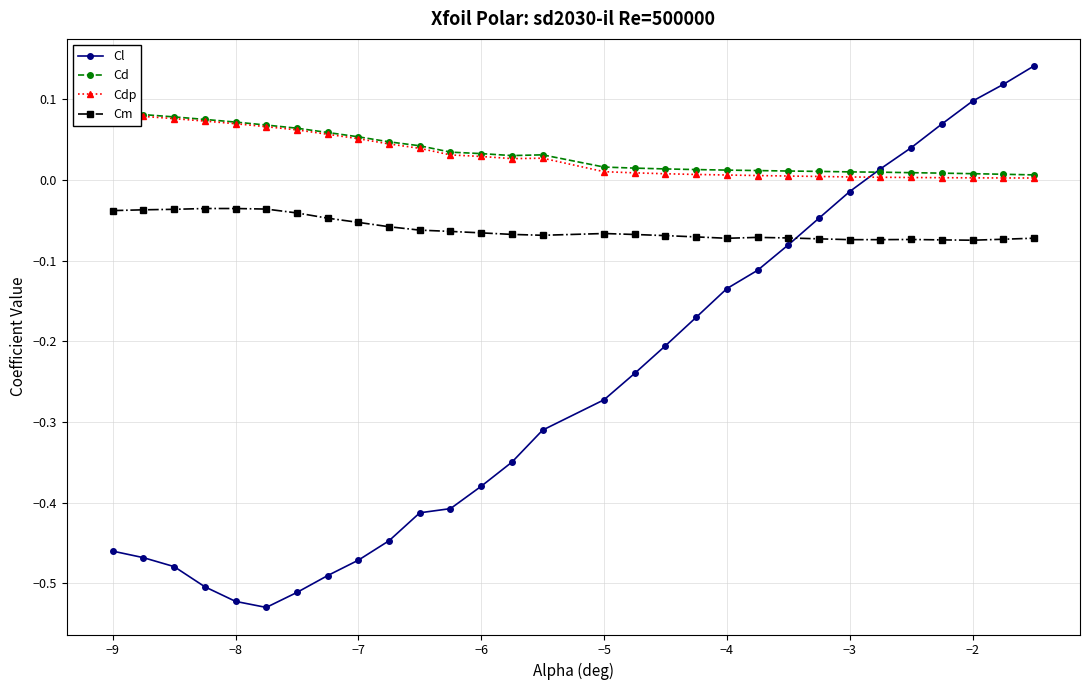

How many data points does each series have?

30